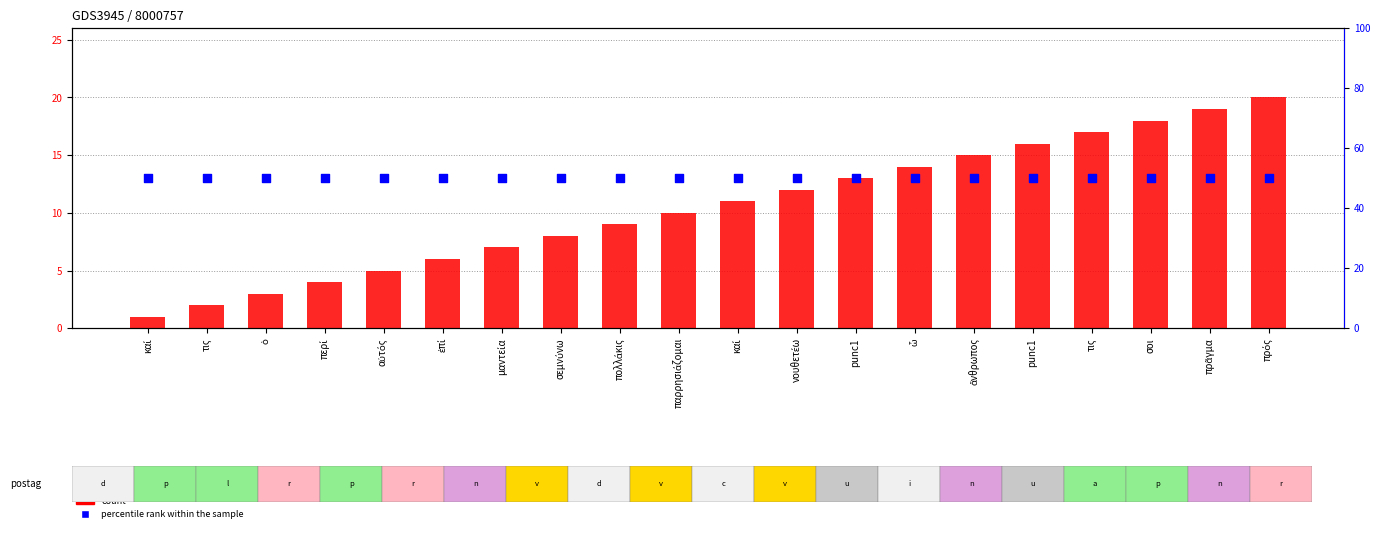

At which category is the sum across all series the highest?

πρός